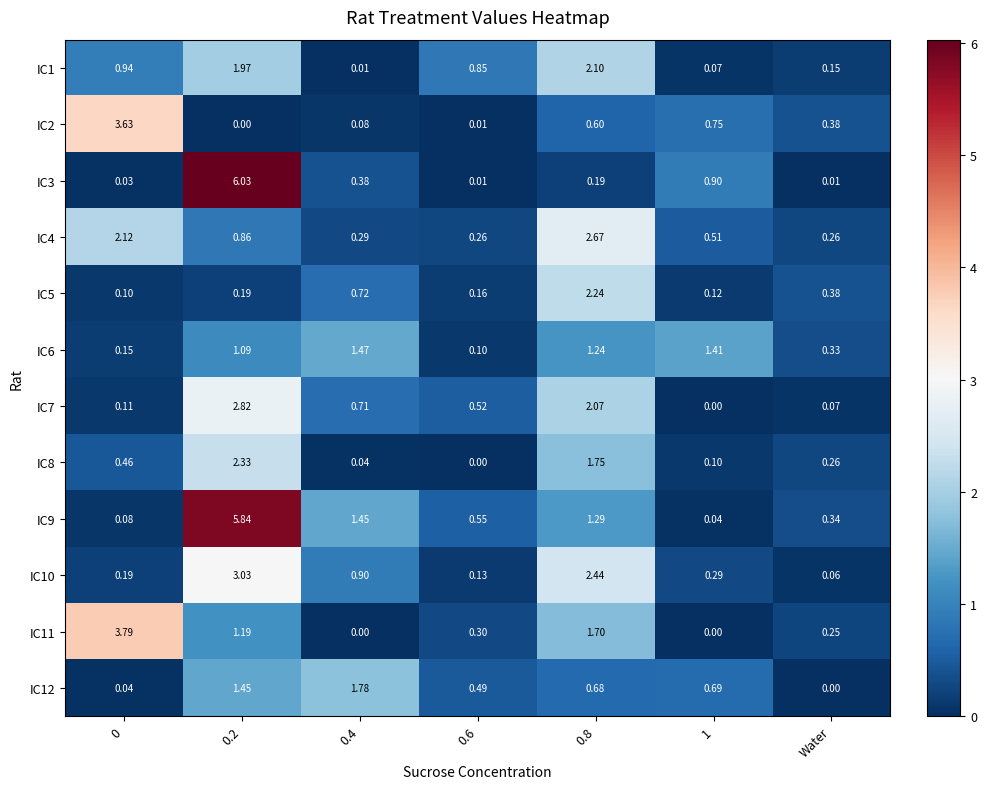

Is the value of IC1 at 0.8 greater than the value of IC3 at 1?

Yes